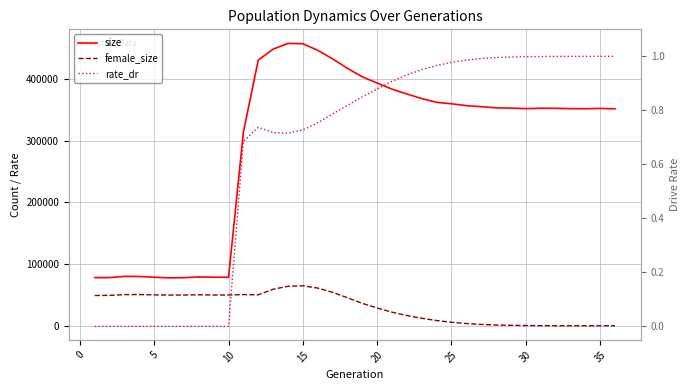

Which category has the lowest value across all series?

35